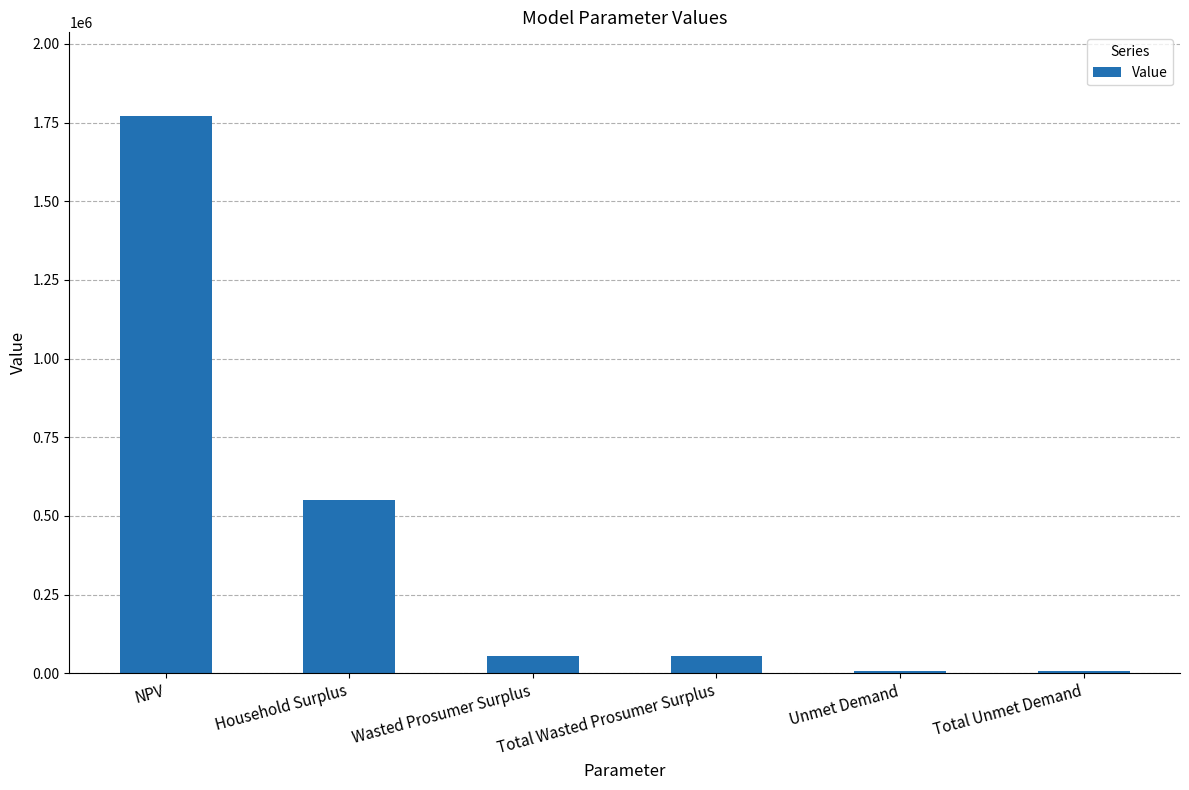

Are the bars horizontal?

No